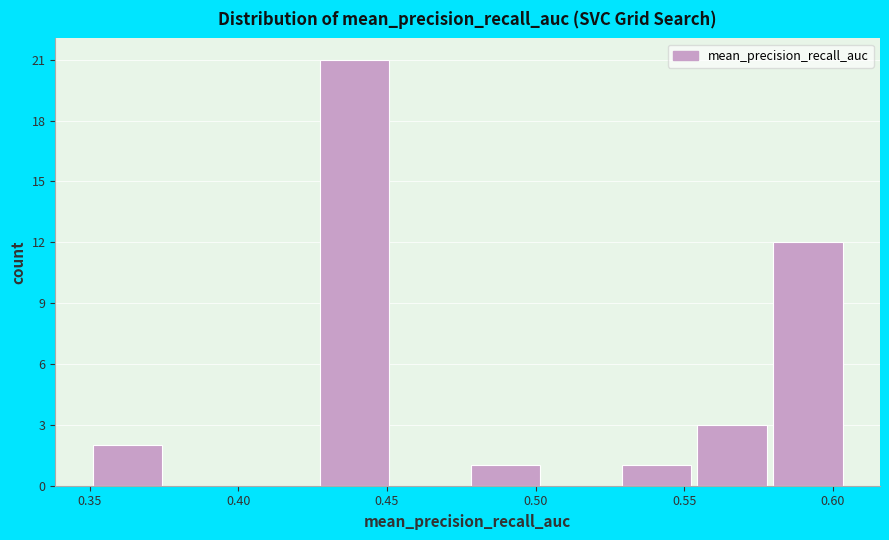

Reading left to right, list every bar in this chart as the range it spans on the x-axis followed by its height. Neither the bar edges nor the heights are printed on the chart, so give them approximately, as read against the axes.

0.350 to 0.375: 2
0.375 to 0.400: 0
0.400 to 0.425: 0
0.425 to 0.455: 21
0.455 to 0.480: 0
0.480 to 0.505: 1
0.505 to 0.530: 0
0.530 to 0.555: 1
0.555 to 0.580: 3
0.580 to 0.605: 12